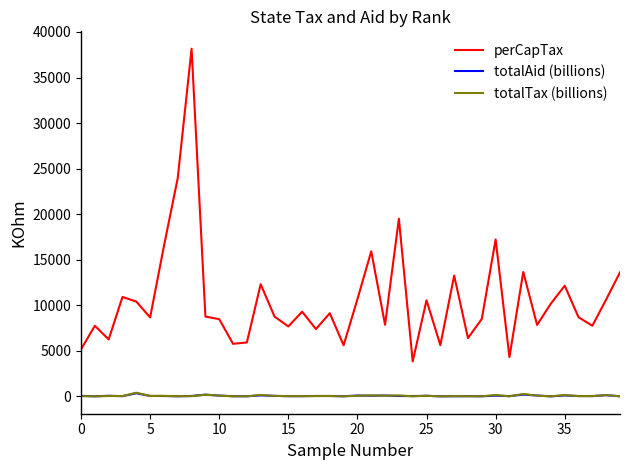

Which series has the largest range (max minus min)?

perCapTax